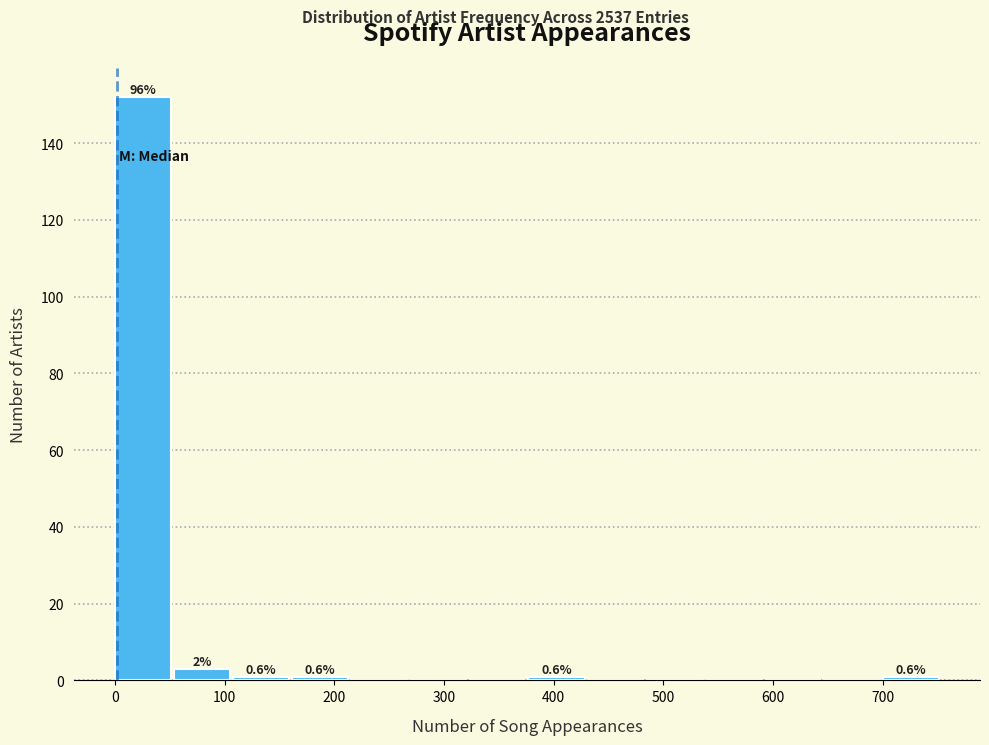

Over which range of the x-axis is the bar tallest?

0 to 50